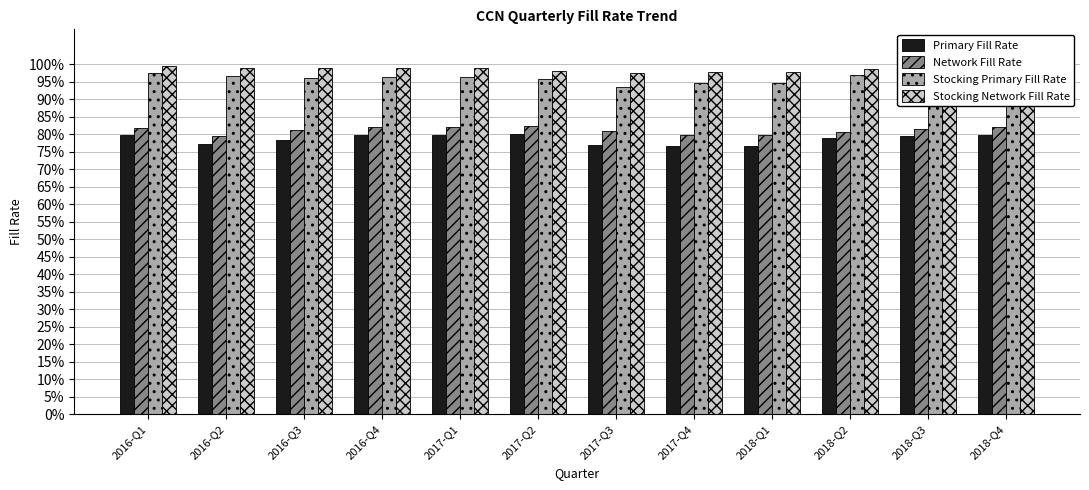

At which category does the chart reach its minimum across all series?

2017-Q4